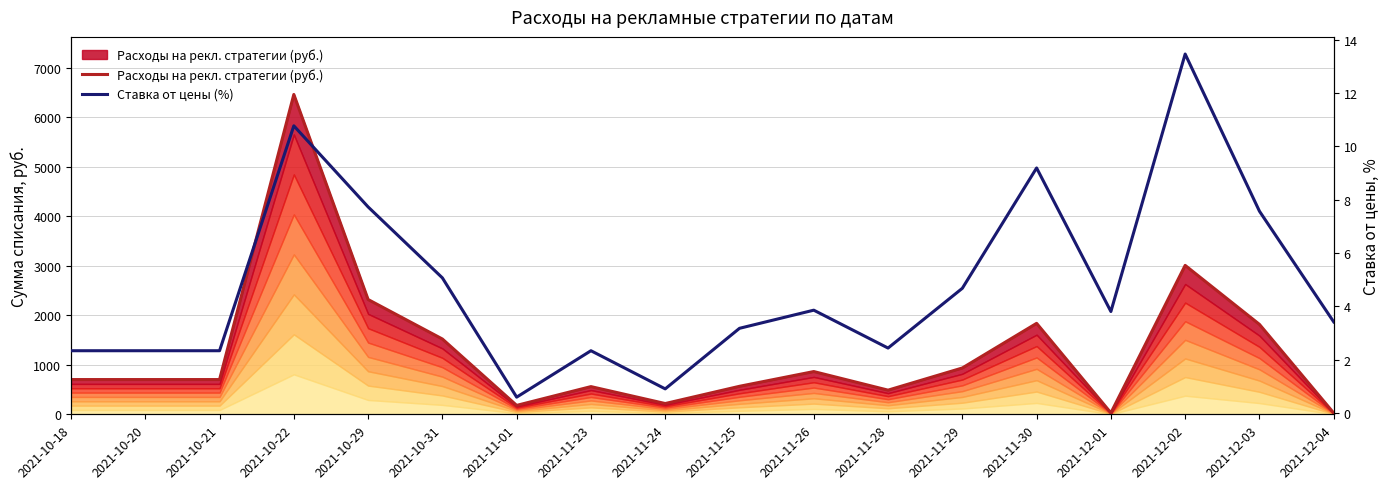

Reading left to right, transcribe all the data shown in this chart.

Расходы на рекл. стратегии (руб.): 2021-10-18=701.8	2021-10-20=701.8	2021-10-21=701.8	2021-10-22=6459.9	2021-10-29=2318.2	2021-10-31=1520.5	2021-11-01=179.9	2021-11-23=559.3	2021-11-24=217.5	2021-11-25=565.6	2021-11-26=863.1	2021-11-28=487.8	2021-11-29=935.5	2021-11-30=1837.1	2021-12-01=28.6	2021-12-02=3007.4	2021-12-03=1816.0	2021-12-04=25.6
Ставка от цены (%): 2021-10-18=2.3	2021-10-20=2.3	2021-10-21=2.3	2021-10-22=10.8	2021-10-29=7.7	2021-10-31=5.1	2021-11-01=0.6	2021-11-23=2.3	2021-11-24=0.9	2021-11-25=3.2	2021-11-26=3.9	2021-11-28=2.4	2021-11-29=4.7	2021-11-30=9.2	2021-12-01=3.8	2021-12-02=13.5	2021-12-03=7.6	2021-12-04=3.4